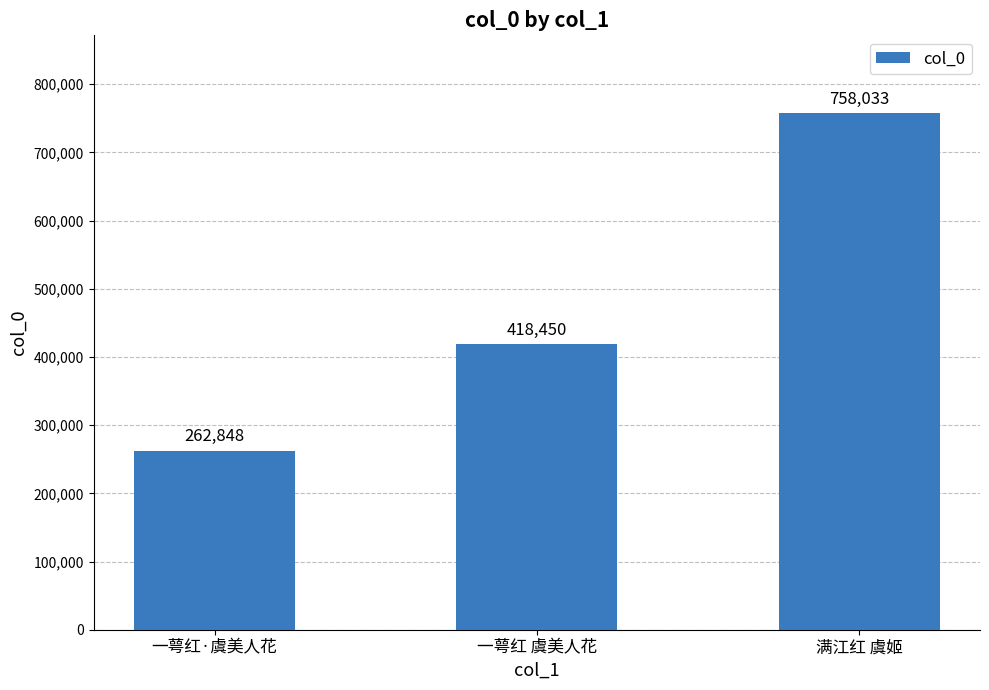

The chart shows a value of 1230126 at 满江红 虞姬. True or false?

False